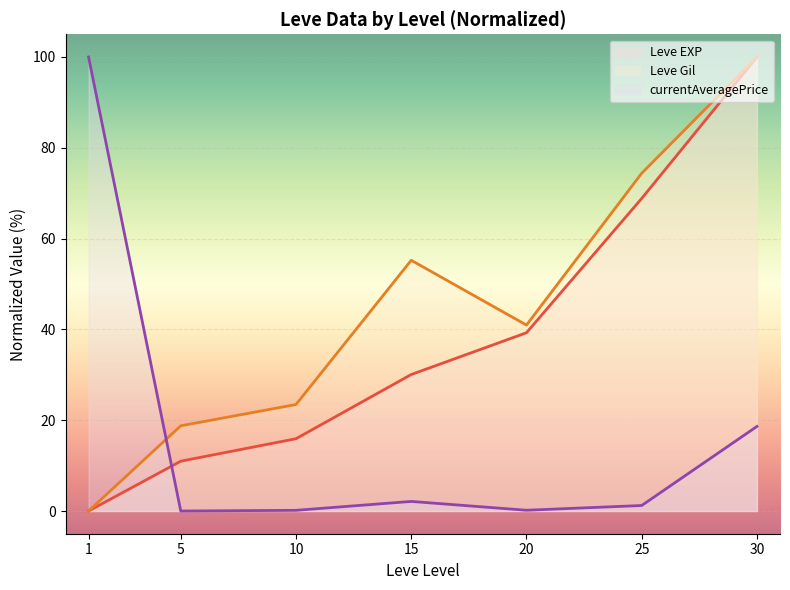

In currentAveragePrice (line), how many points are lower than both neighbors (excluding endpoints)?

2